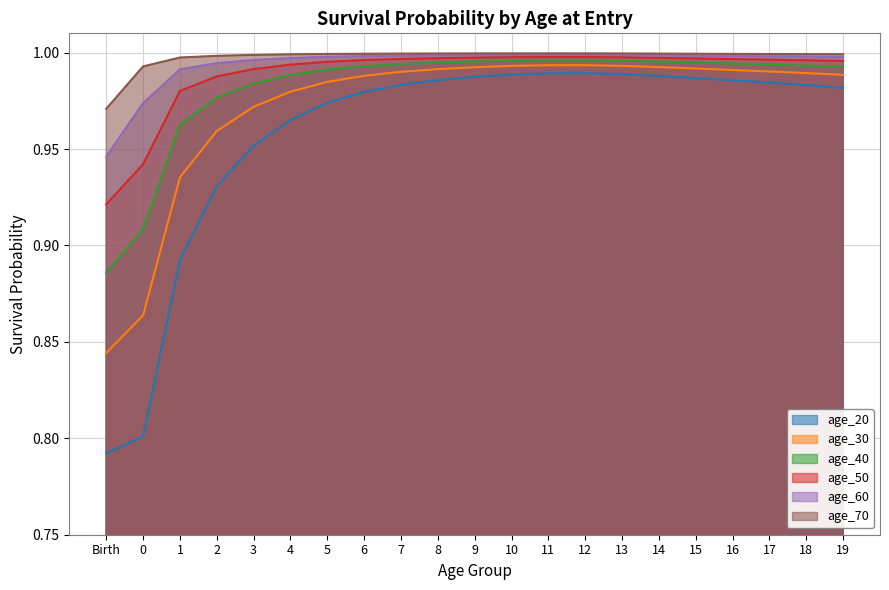

List the series in order of their peak value, lowest first.

age_20, age_30, age_40, age_50, age_60, age_70